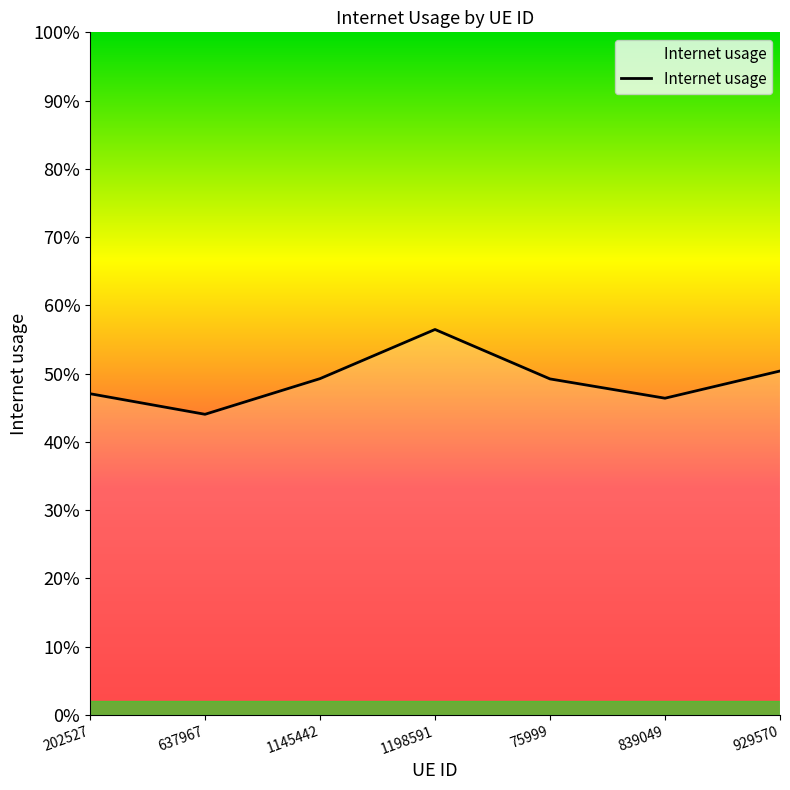

The chart shows a value of 0.6 at 1198591. True or false?

True